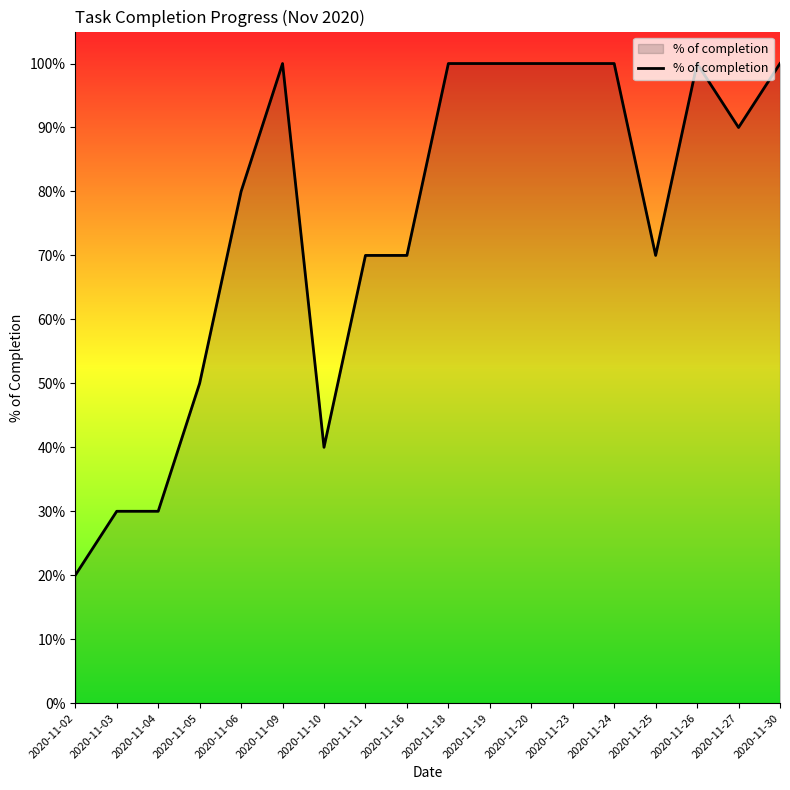

Is this an area chart (filled region under the line)?

Yes